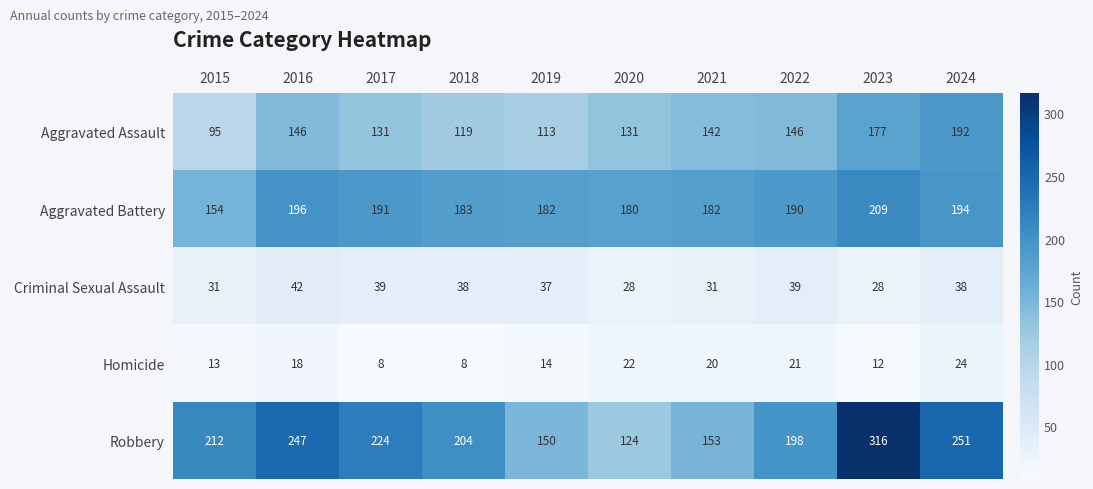

How many distinct data groups are displayed?

5